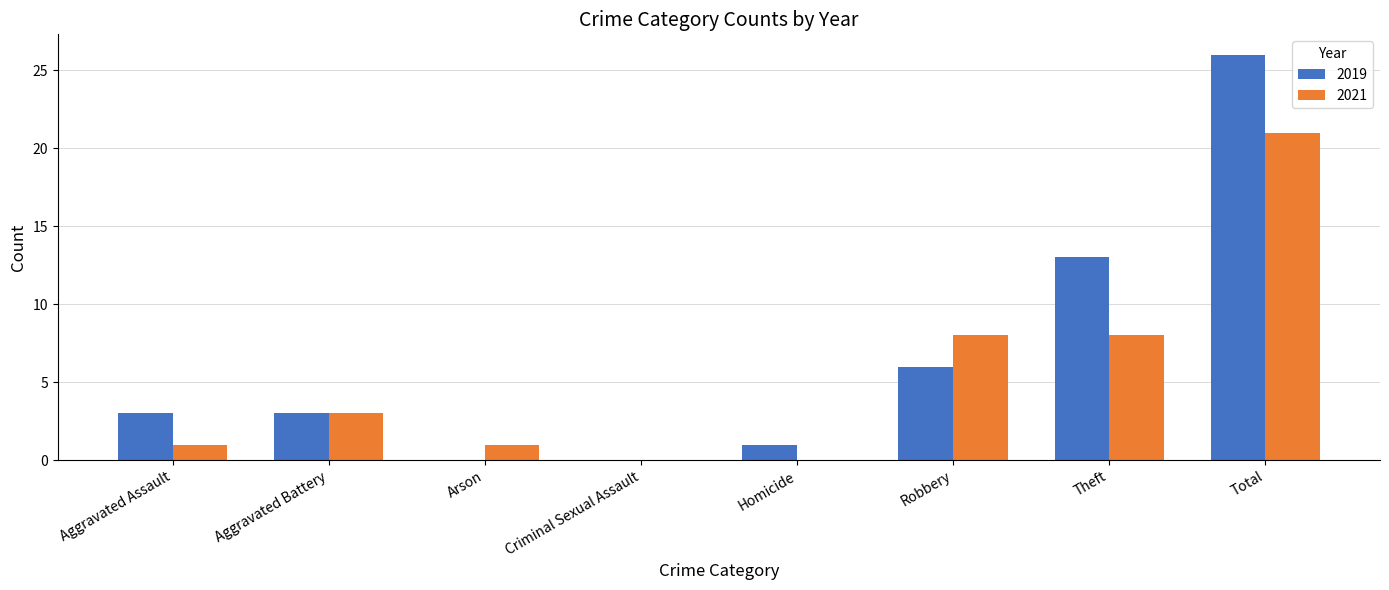

What is the spread (max minus min) of values at Homicide?

1